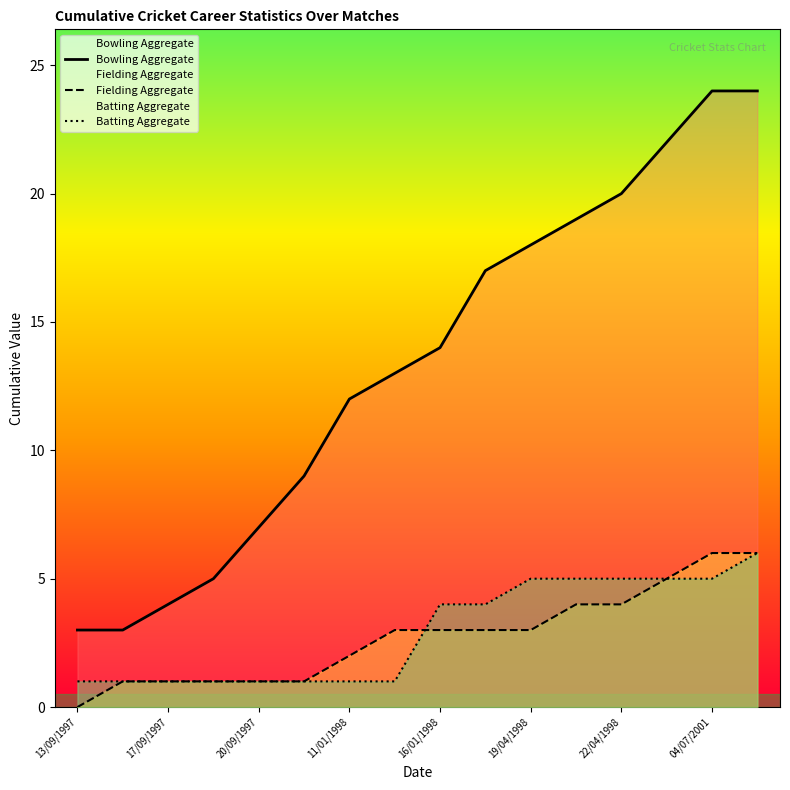

Which series has the widest spread of values?

Bowling Aggregate